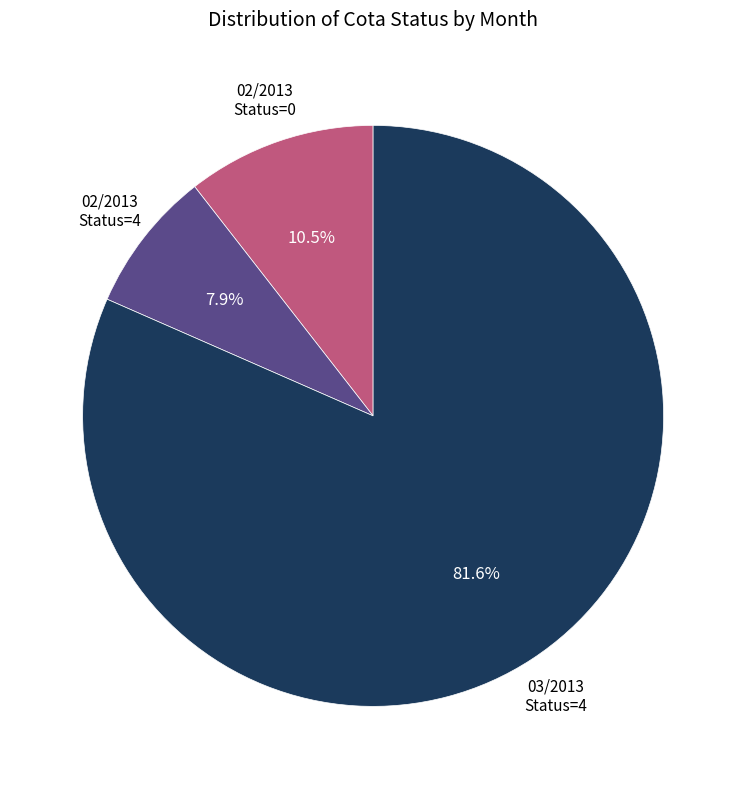

Is there any slice that represents more than half of the pie?

Yes